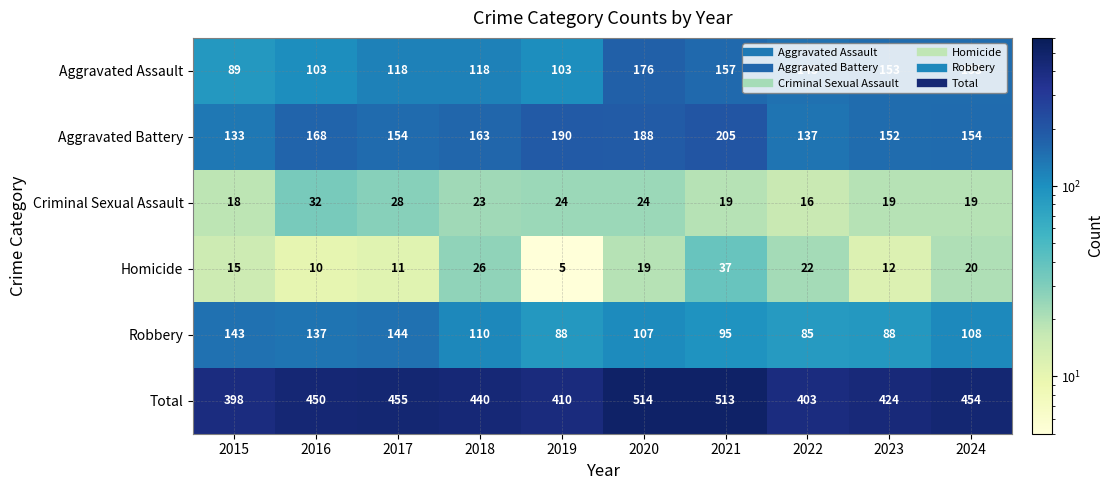

At how many categories does at least one series exceed 472?

2